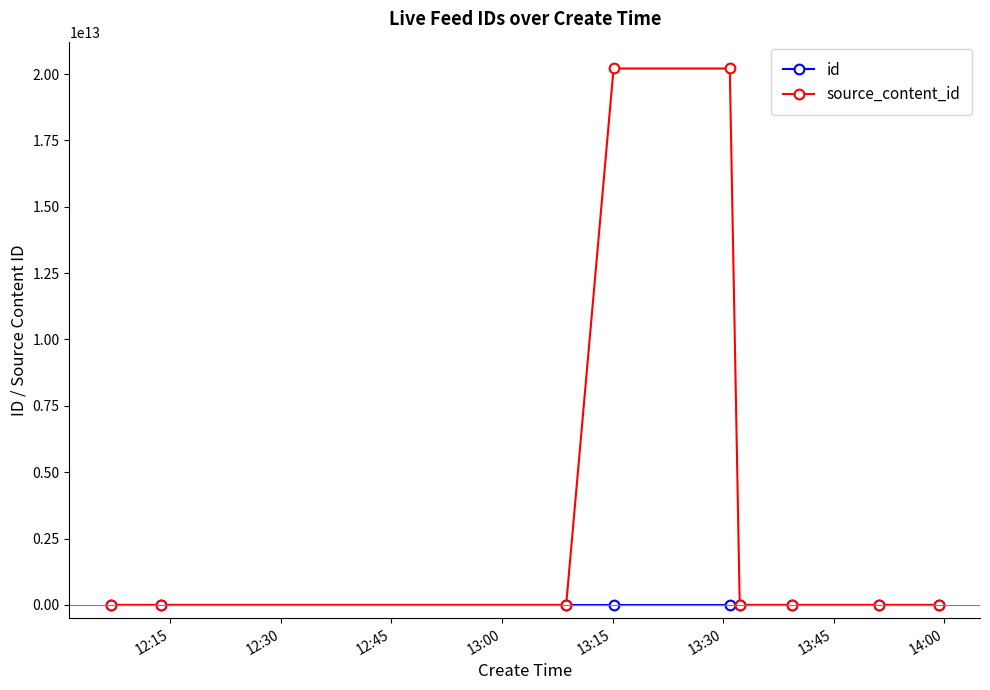

List the series in order of their peak value, highest first.

source_content_id, id